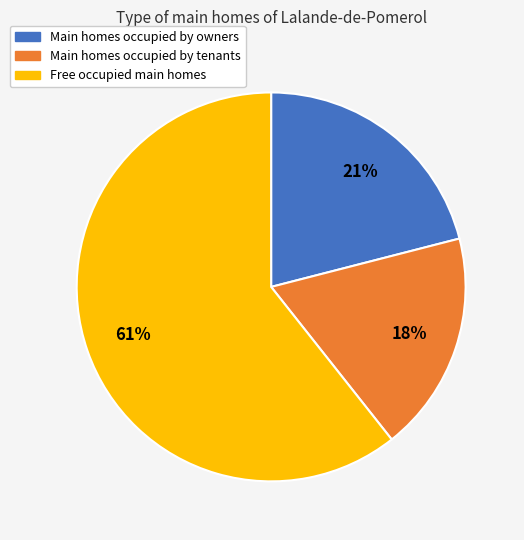

Is there any slice that represents more than half of the pie?

Yes